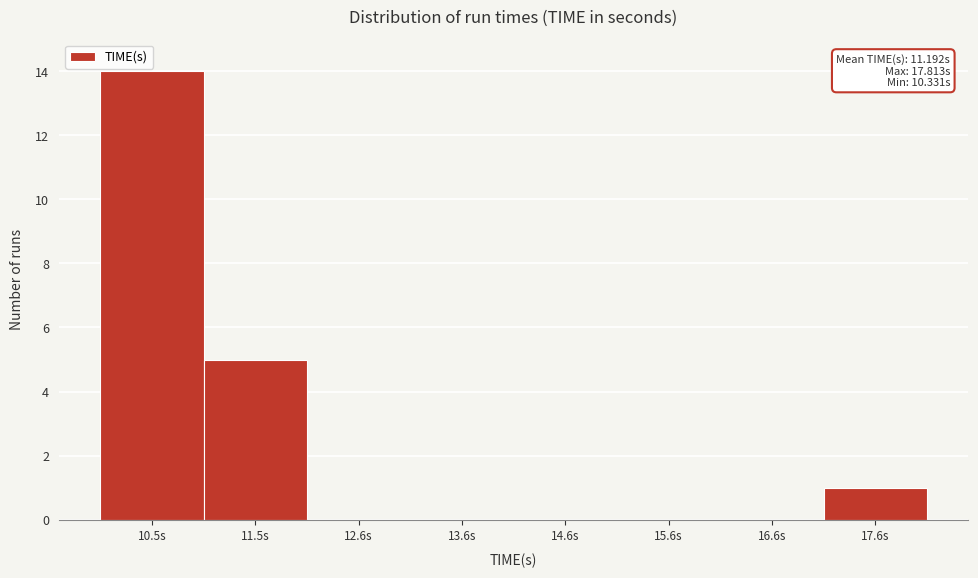

Which range on the x-axis has the tallest bar?

10.0 to 11.0